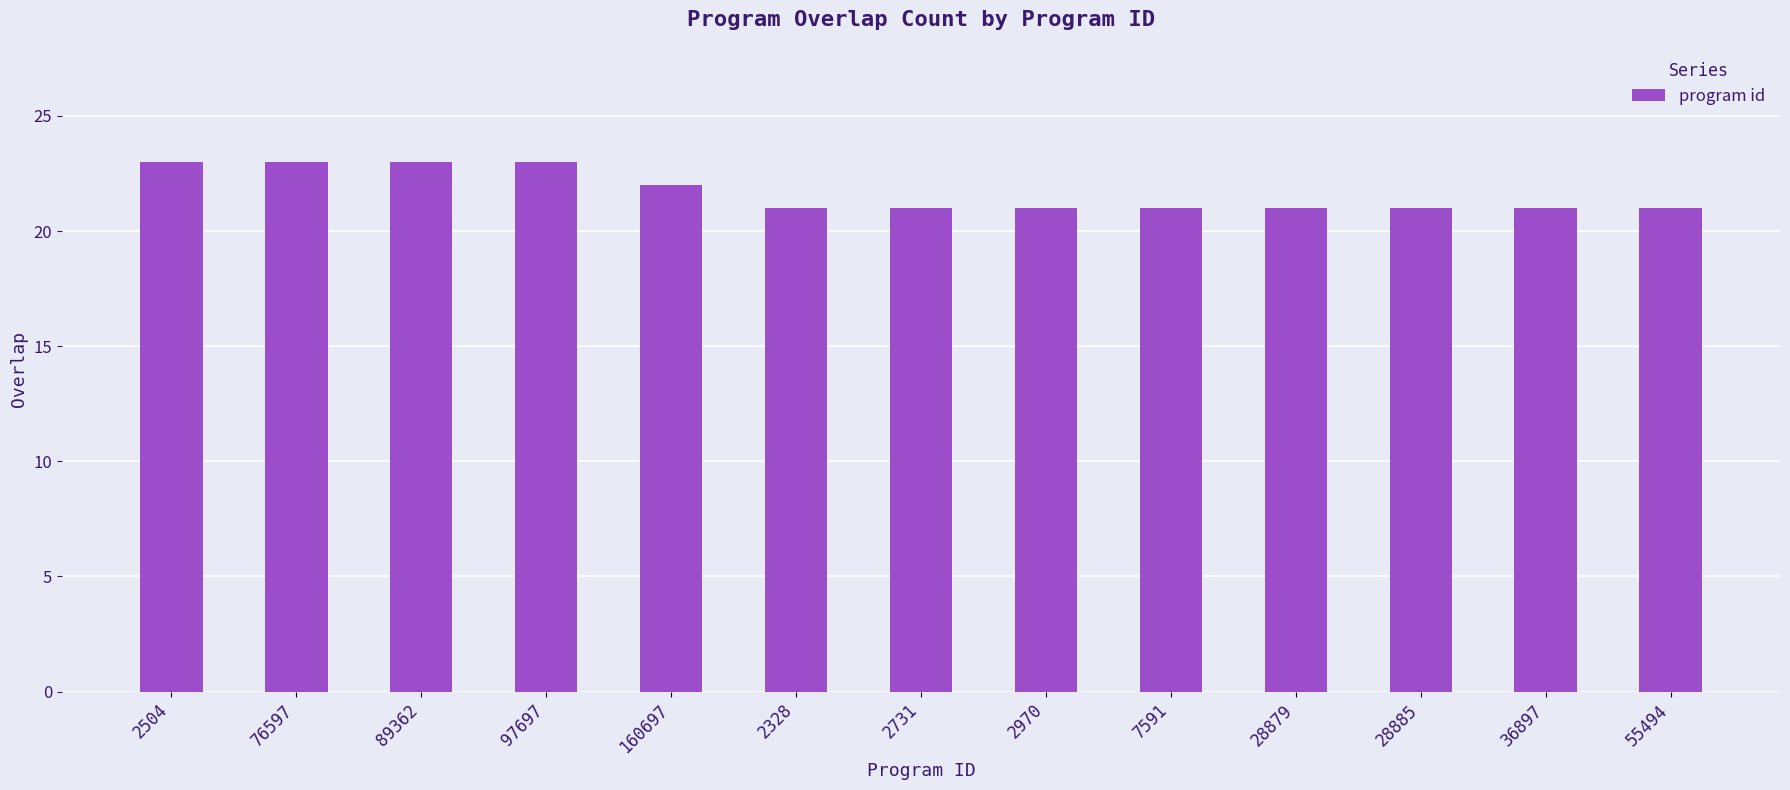

Approximately how many times larger is the value at 28885 compared to 76597?

0.9